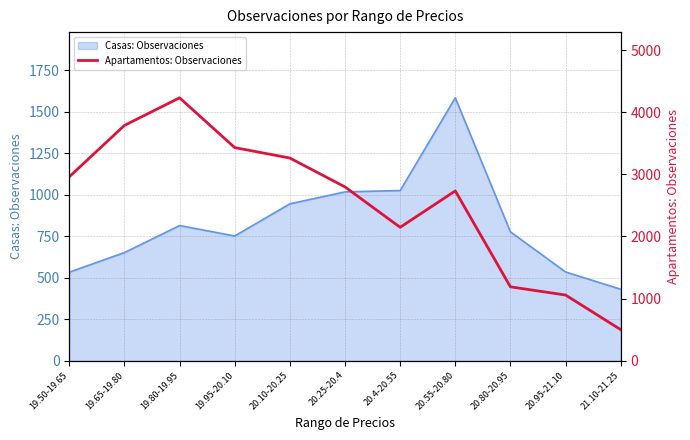

What is the maximum value for Casas: Observaciones?

1585